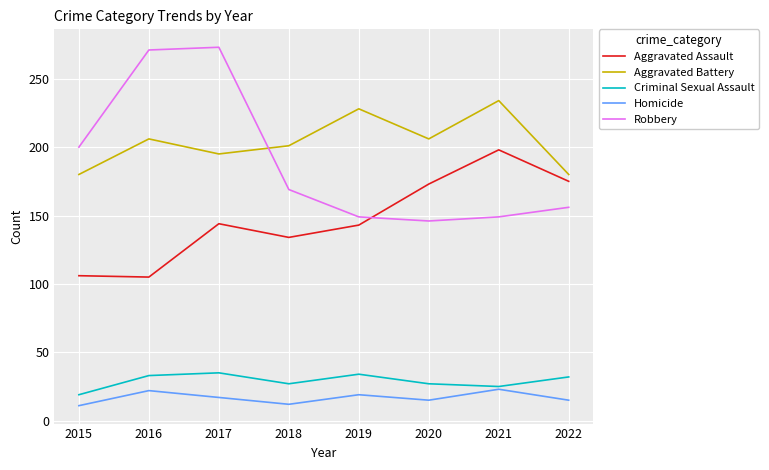

What is the difference between the Criminal Sexual Assault values at 2019 and 2016?

1